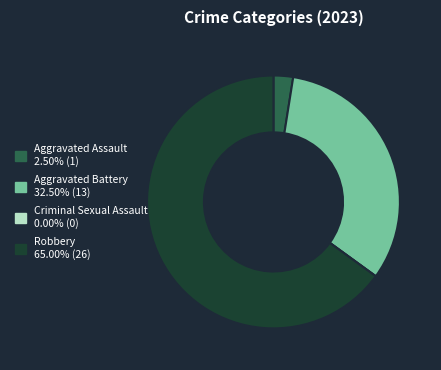

Between Aggravated Assault and Aggravated Battery, which is larger?

Aggravated Battery